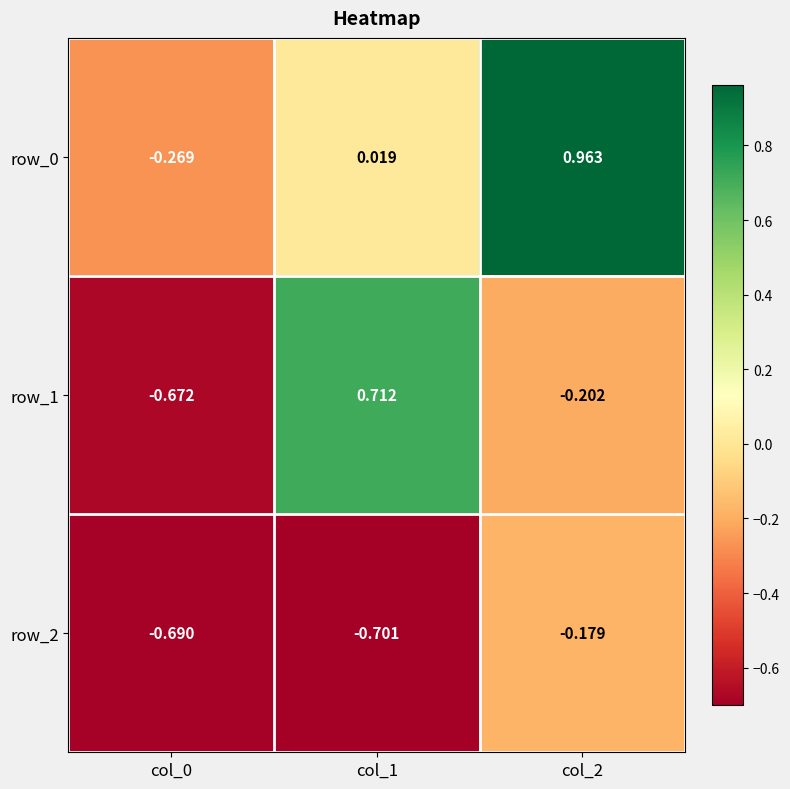

Is it true that row_0 equals -0.4 at col_0?

False